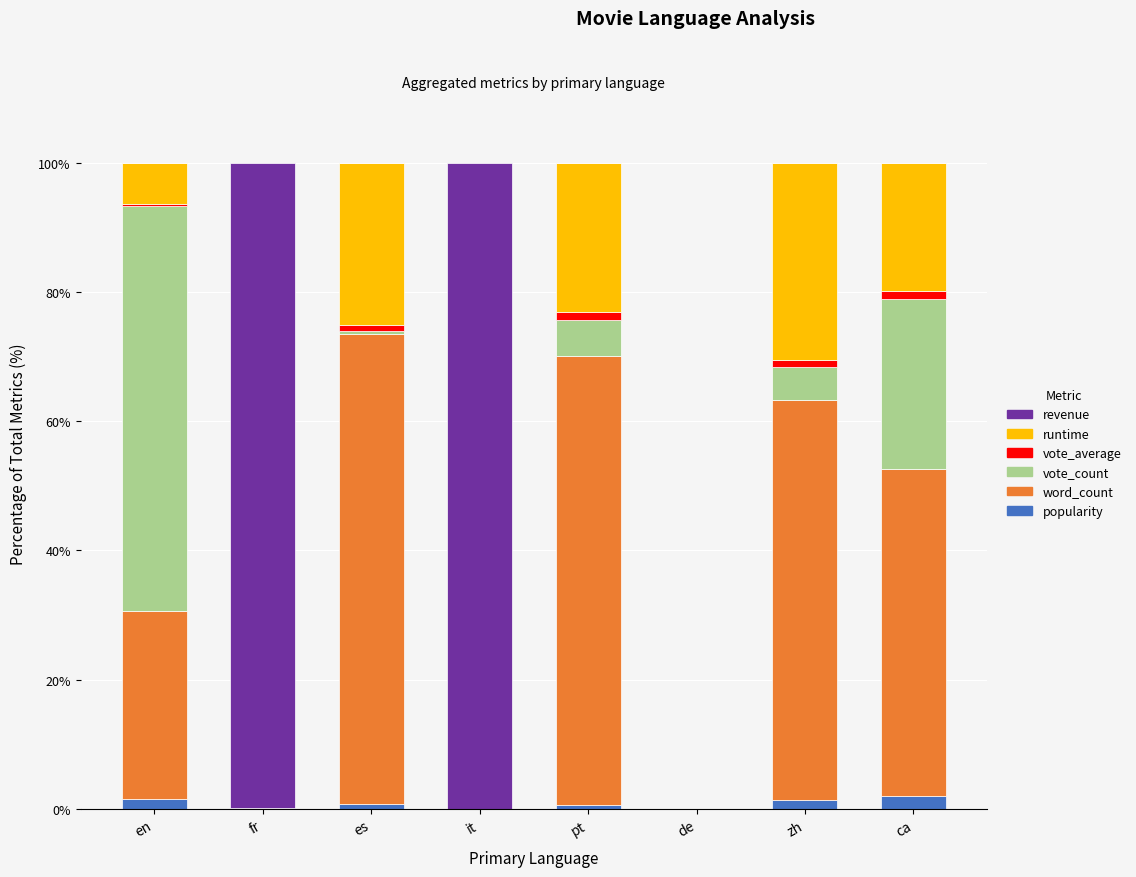

The popularity series shows 0.0 at it. True or false?

True